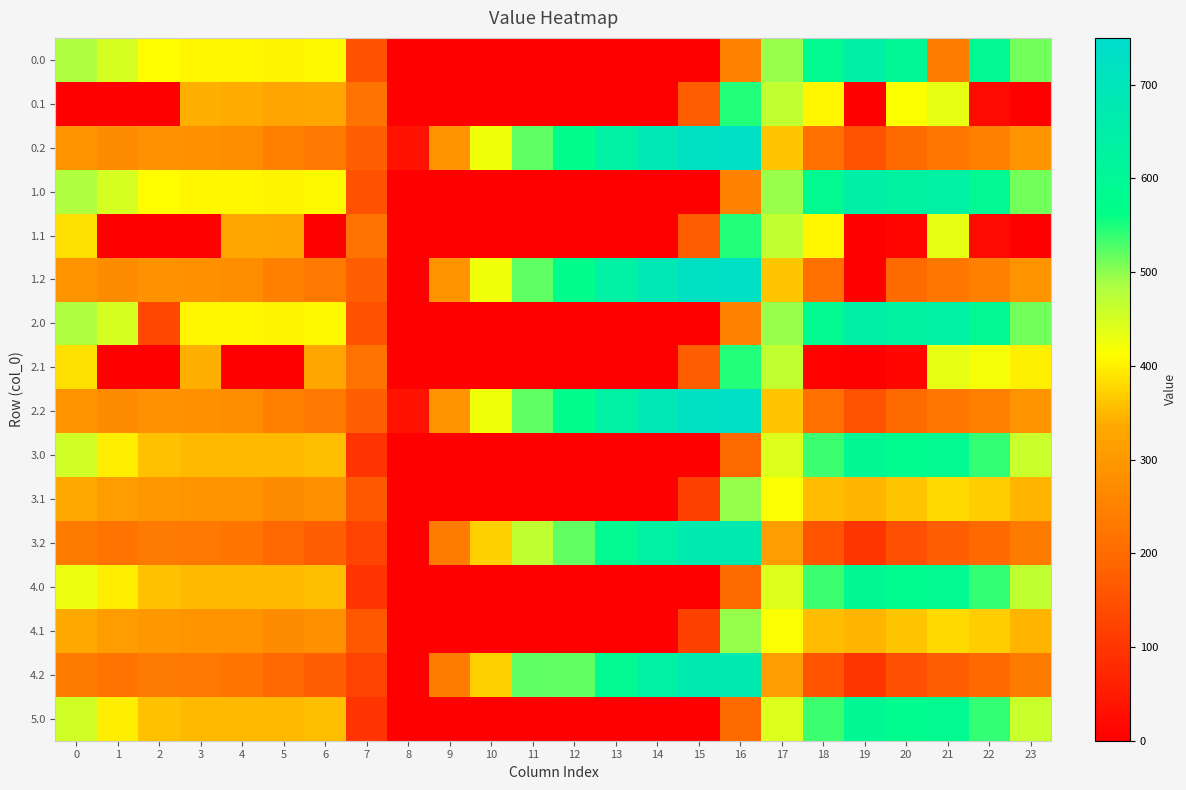

Reading right to left, list all the values displayed in this chart.

0.0: 23=511.3	22=592.3	21=238.4	20=601.1	19=649.2	18=586.7	17=494.8	16=250.9	15=0.0	14=0.0	13=0.0	12=0.0	11=0.0	10=0.0	9=0.0	8=0.0	7=150.1	6=408.0	5=403.8	4=404.9	3=404.4	2=410.3	1=449.5	0=482.0
0.1: 23=0.0	22=19.9	21=432.4	20=414.5	19=0.2	18=405.4	17=466.6	16=547.3	15=173.1	14=0.0	13=0.0	12=0.0	11=0.0	10=0.0	9=0.0	8=0.0	7=217.1	6=332.2	5=325.7	4=339.6	3=342.7	2=0.0	1=0.0	0=0.0
0.2: 23=287.5	22=247.4	21=226.4	20=199.2	19=151.0	18=210.0	17=362.4	16=726.6	15=725.8	14=687.4	13=640.4	12=571.2	11=520.6	10=423.5	9=288.5	8=35.3	7=176.6	6=228.8	5=245.0	4=274.4	3=281.0	2=285.5	1=272.7	0=287.1
1.0: 23=511.3	22=592.3	21=638.4	20=629.9	19=649.2	18=586.7	17=494.8	16=250.9	15=0.0	14=0.0	13=0.0	12=0.0	11=0.0	10=0.0	9=0.0	8=0.0	7=150.1	6=408.0	5=403.8	4=404.9	3=404.4	2=410.3	1=449.5	0=482.0
1.1: 23=0.0	22=19.9	21=432.4	20=14.5	19=0.2	18=405.4	17=466.6	16=547.3	15=173.1	14=0.0	13=0.0	12=0.0	11=0.0	10=0.0	9=0.0	8=0.0	7=217.1	6=0.0	5=325.7	4=330.5	3=0.0	2=0.0	1=0.0	0=384.6
1.2: 23=287.5	22=247.4	21=226.4	20=199.2	19=0.0	18=210.0	17=362.4	16=726.6	15=725.8	14=687.4	13=640.4	12=571.2	11=520.6	10=423.5	9=288.5	8=0.0	7=176.6	6=228.8	5=245.0	4=274.4	3=281.0	2=285.5	1=272.7	0=287.1
2.0: 23=511.3	22=592.3	21=638.4	20=629.9	19=649.2	18=586.7	17=494.8	16=250.9	15=0.0	14=0.0	13=0.0	12=0.0	11=0.0	10=0.0	9=0.0	8=0.0	7=150.1	6=408.0	5=403.8	4=404.9	3=404.4	2=131.5	1=449.5	0=482.0
2.1: 23=399.4	22=419.9	21=432.4	20=14.5	19=0.2	18=5.4	17=466.6	16=547.3	15=173.1	14=0.0	13=0.0	12=0.0	11=0.0	10=0.0	9=0.0	8=0.0	7=217.1	6=332.2	5=0.0	4=0.0	3=342.7	2=0.0	1=0.0	0=384.6
2.2: 23=287.5	22=247.4	21=226.4	20=199.2	19=151.0	18=210.0	17=362.4	16=726.6	15=725.8	14=687.4	13=640.4	12=571.2	11=520.6	10=423.5	9=288.5	8=35.3	7=176.6	6=228.8	5=245.0	4=274.4	3=281.0	2=285.5	1=272.7	0=287.1
3.0: 23=459.3	22=540.3	21=586.4	20=577.9	19=597.2	18=534.7	17=442.8	16=198.9	15=0.0	14=0.0	13=0.0	12=0.0	11=0.0	10=0.0	9=0.0	8=0.0	7=98.1	6=356.0	5=351.8	4=352.9	3=352.4	2=358.3	1=397.5	0=454.0
3.1: 23=347.4	22=367.9	21=380.4	20=362.5	19=348.2	18=353.4	17=414.6	16=495.3	15=121.1	14=0.0	13=0.0	12=0.0	11=0.0	10=0.0	9=0.0	8=0.0	7=165.1	6=280.2	5=273.7	4=287.6	3=290.7	2=295.9	1=309.1	0=332.6
3.2: 23=235.5	22=195.4	21=174.4	20=147.2	19=99.0	18=158.0	17=310.4	16=674.6	15=673.8	14=635.4	13=588.4	12=519.2	11=468.6	10=371.5	9=236.5	8=0.0	7=124.6	6=176.8	5=193.0	4=222.4	3=229.0	2=233.5	1=220.7	0=235.1
4.0: 23=467.7	22=540.3	21=586.4	20=577.9	19=597.2	18=534.7	17=442.8	16=198.9	15=0.0	14=0.0	13=0.0	12=0.0	11=0.0	10=0.0	9=0.0	8=0.0	7=98.1	6=356.0	5=351.8	4=352.9	3=352.4	2=358.3	1=397.5	0=430.0
4.1: 23=347.4	22=367.9	21=380.4	20=362.5	19=348.2	18=353.4	17=414.6	16=495.3	15=121.1	14=0.0	13=0.0	12=0.0	11=0.0	10=0.0	9=0.0	8=0.0	7=165.1	6=280.2	5=273.7	4=287.6	3=290.7	2=295.9	1=309.1	0=332.6
4.2: 23=235.5	22=195.4	21=174.4	20=147.2	19=99.0	18=158.0	17=310.4	16=674.6	15=673.8	14=635.4	13=588.4	12=519.2	11=520.6	10=371.5	9=236.5	8=0.0	7=124.6	6=176.8	5=193.0	4=222.4	3=229.0	2=233.5	1=220.7	0=235.1
5.0: 23=459.3	22=540.3	21=586.4	20=577.9	19=597.2	18=534.7	17=442.8	16=198.9	15=0.0	14=0.0	13=0.0	12=0.0	11=0.0	10=0.0	9=0.0	8=0.0	7=98.1	6=356.0	5=351.8	4=352.9	3=352.4	2=358.3	1=397.5	0=454.0